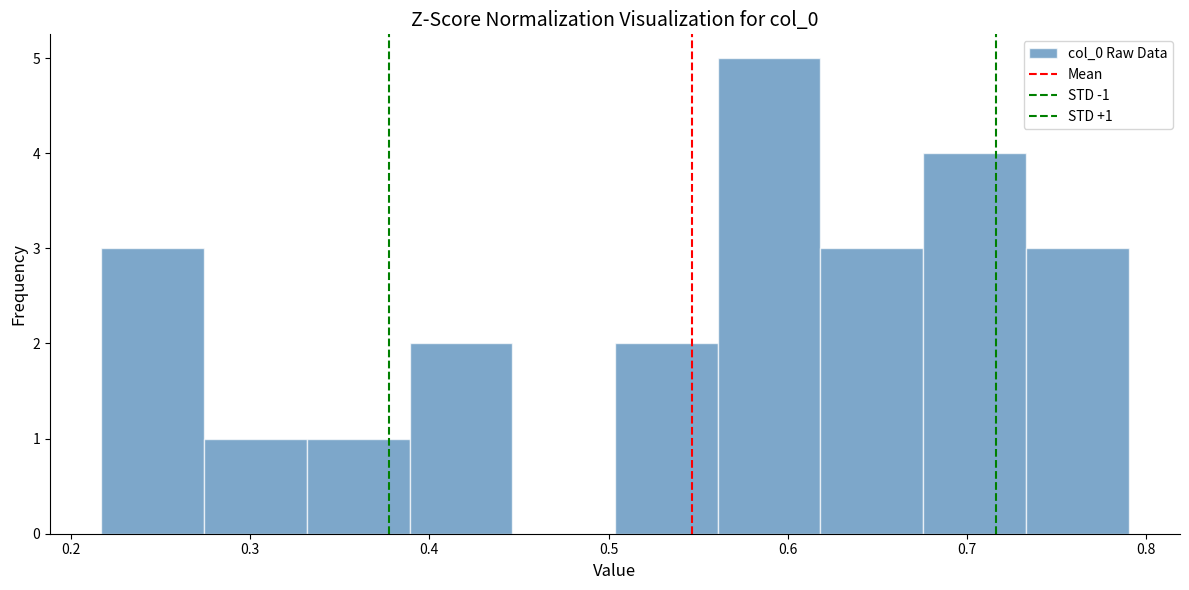

Which range on the x-axis has the tallest bar?

0.56 to 0.62